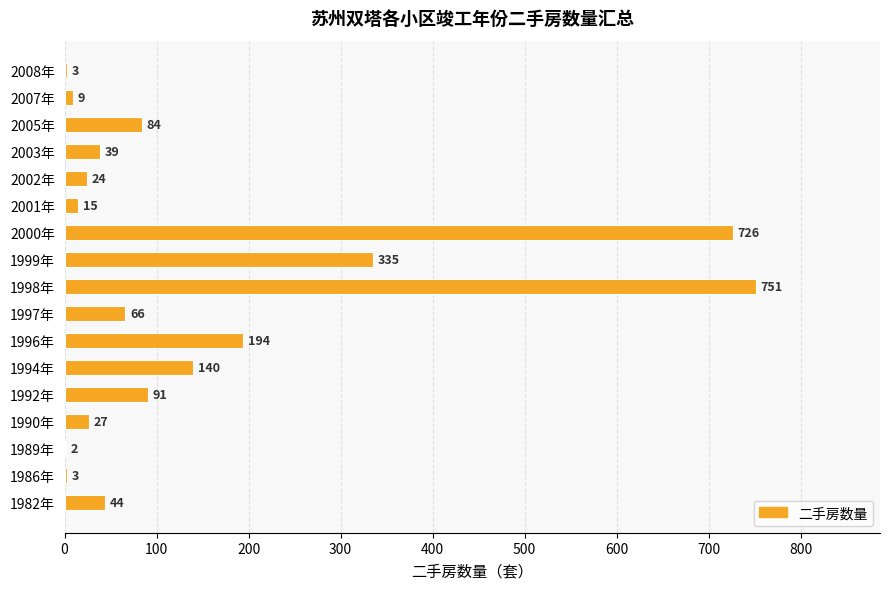

What is the maximum value shown in the chart?

751